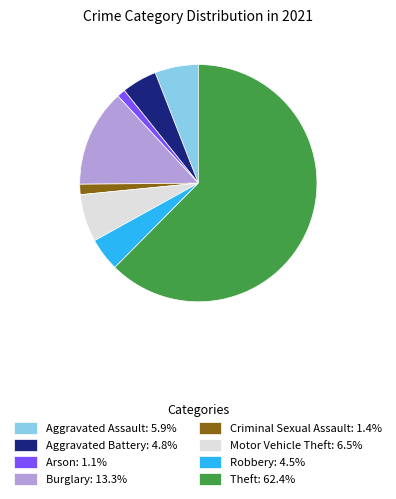

What is the ratio of the value at Theft: 62.4% to the value at Robbery: 4.5%?

13.8